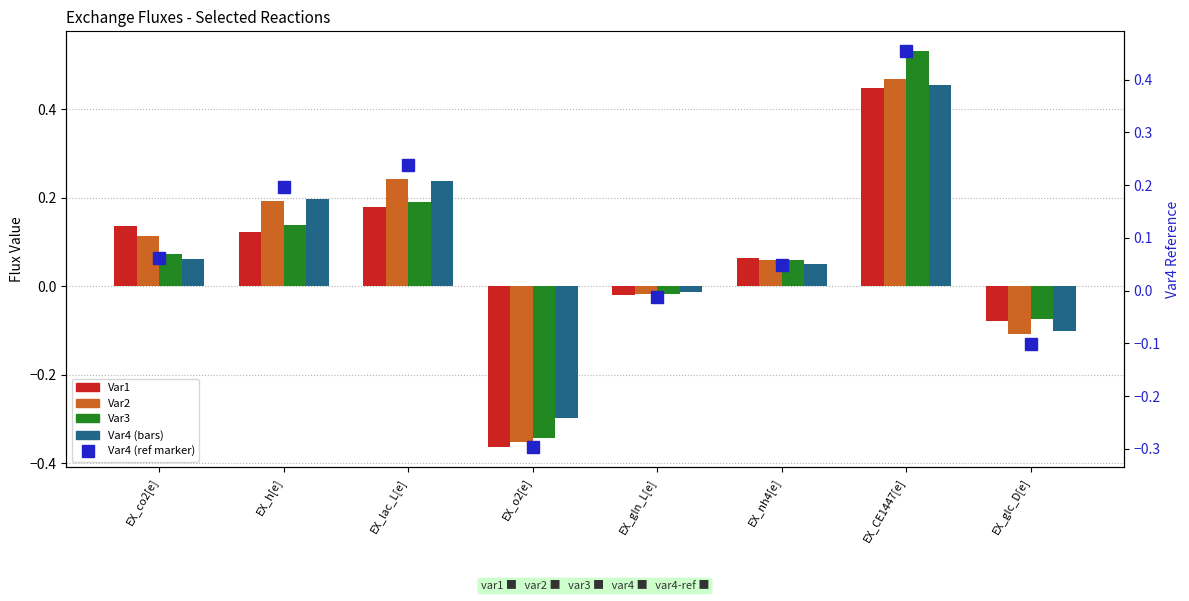

What is the total value across all series at EX_lac_L[e]?

1.1